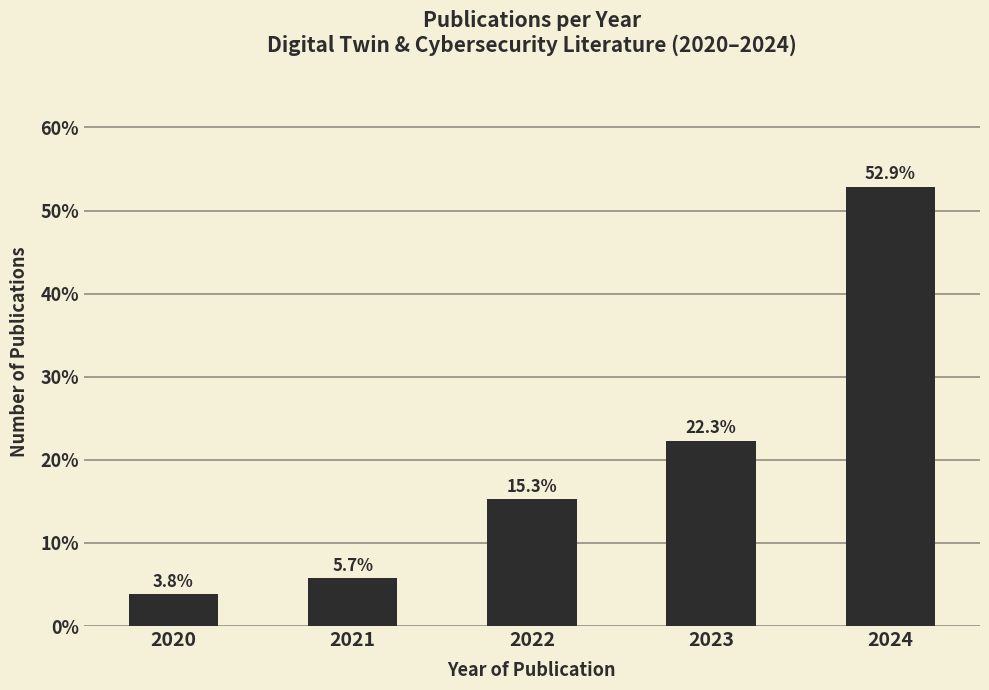

Reading right to left, what are all the values shown in this chart?

52.9	22.3	15.3	5.7	3.8